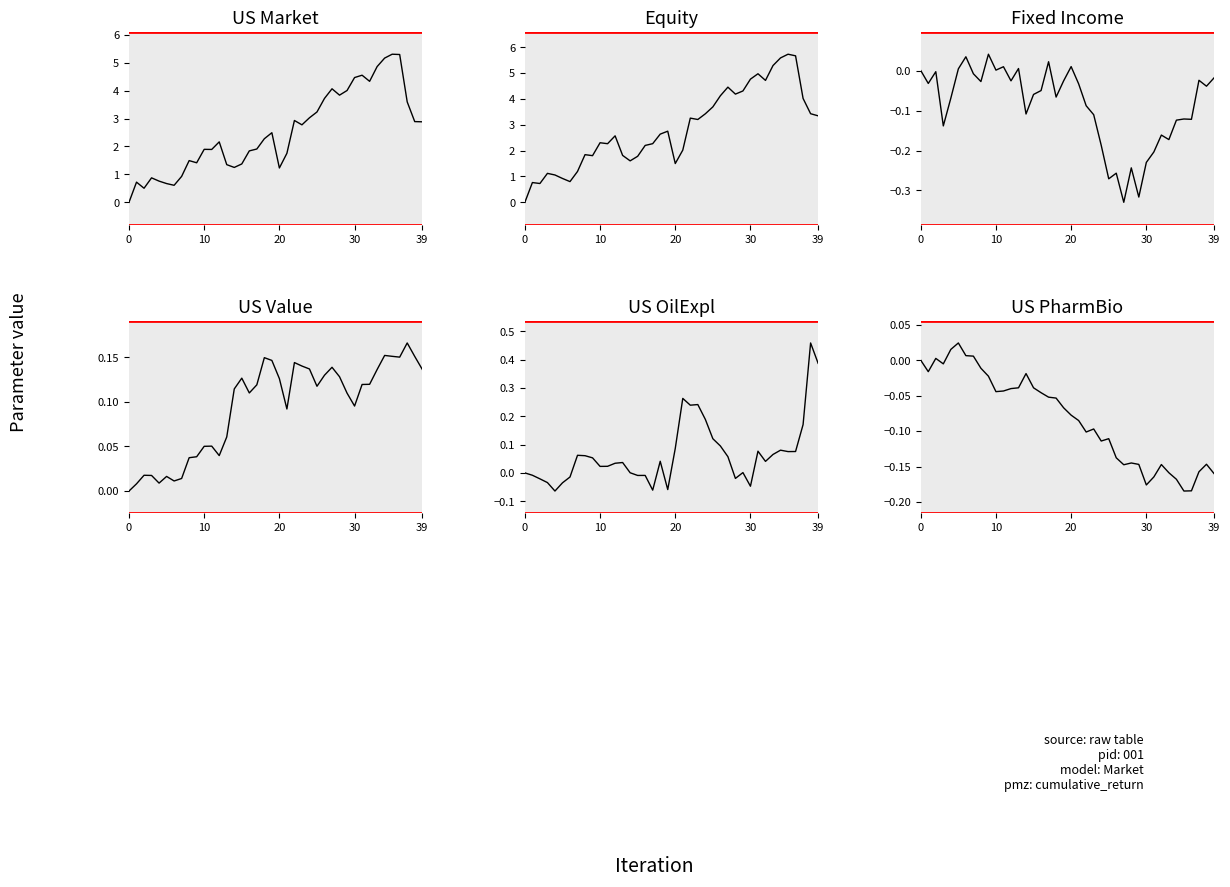

How many data points does each series have?

40